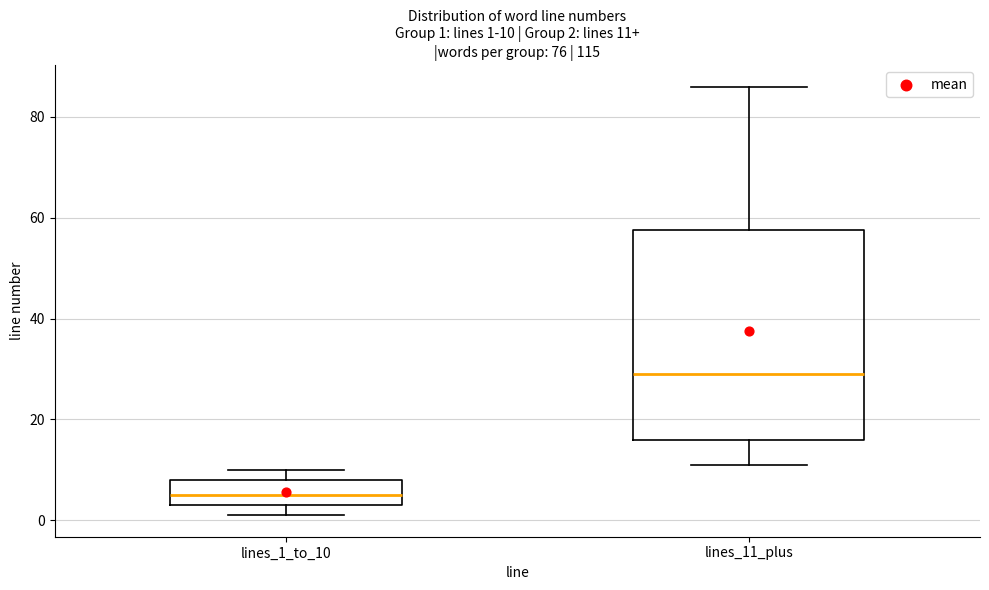

Which box has the highest median line?

lines_11_plus